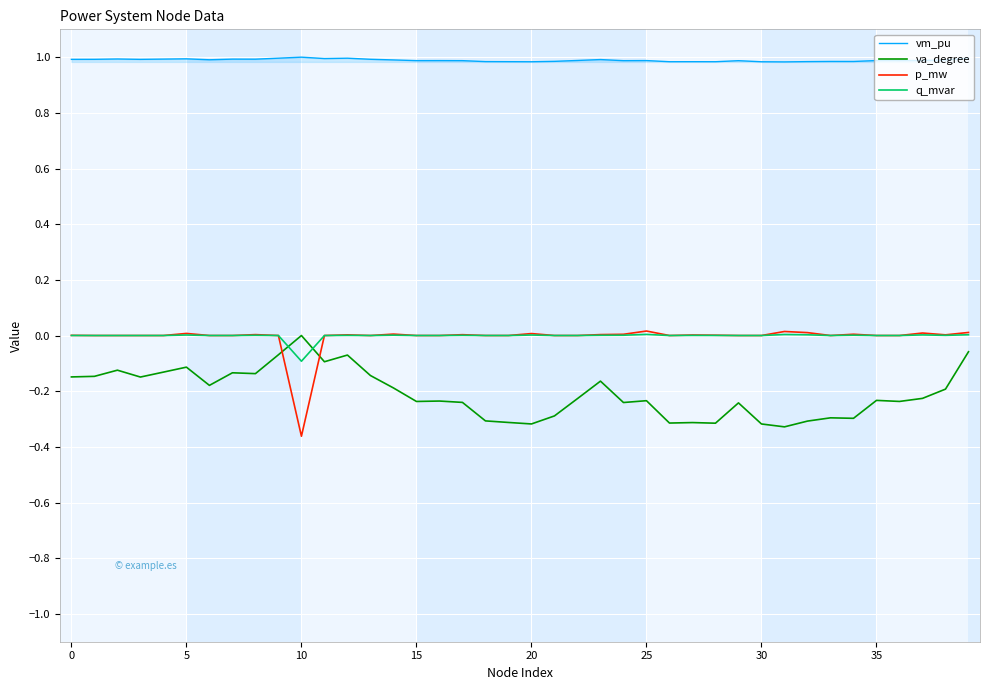

Which series has the largest total across all categories?

vm_pu